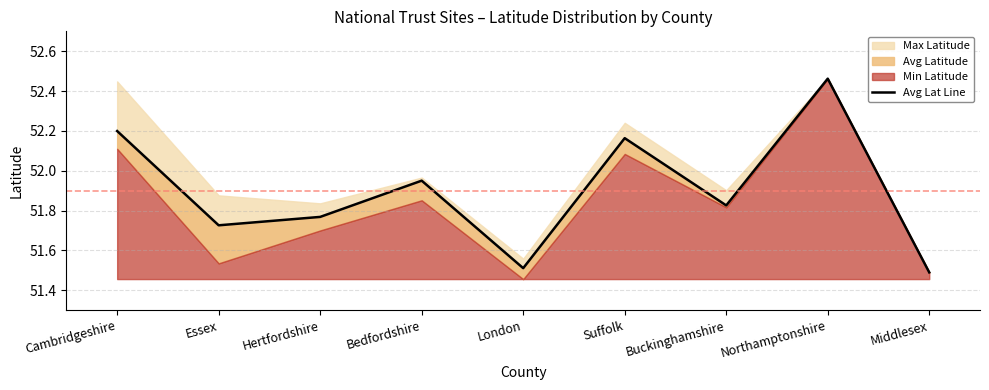

What is the average value?

51.9